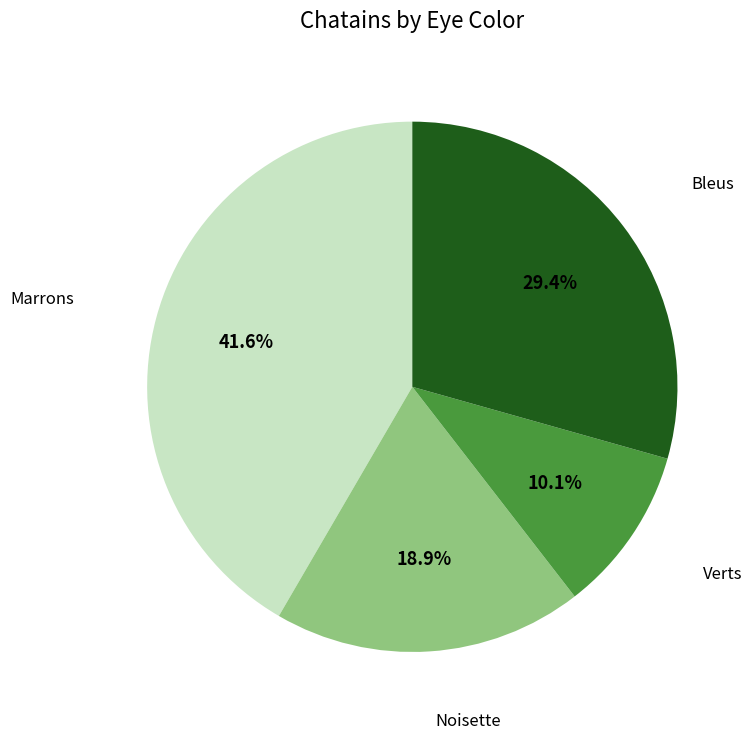

Is there a majority slice in this chart?

No